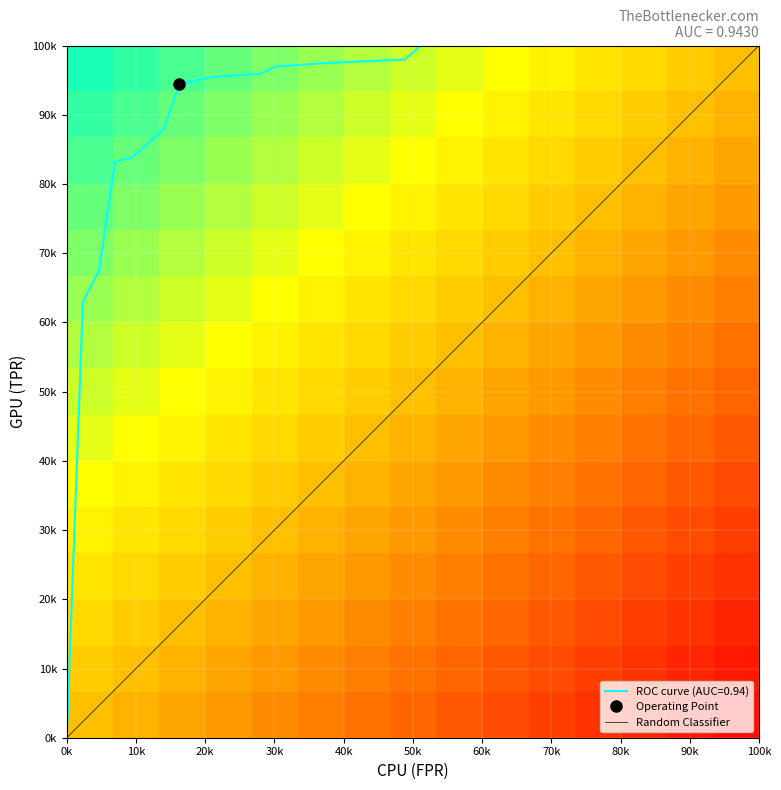

What is the difference between the maximum and minimum values in the tpr series?

1.0